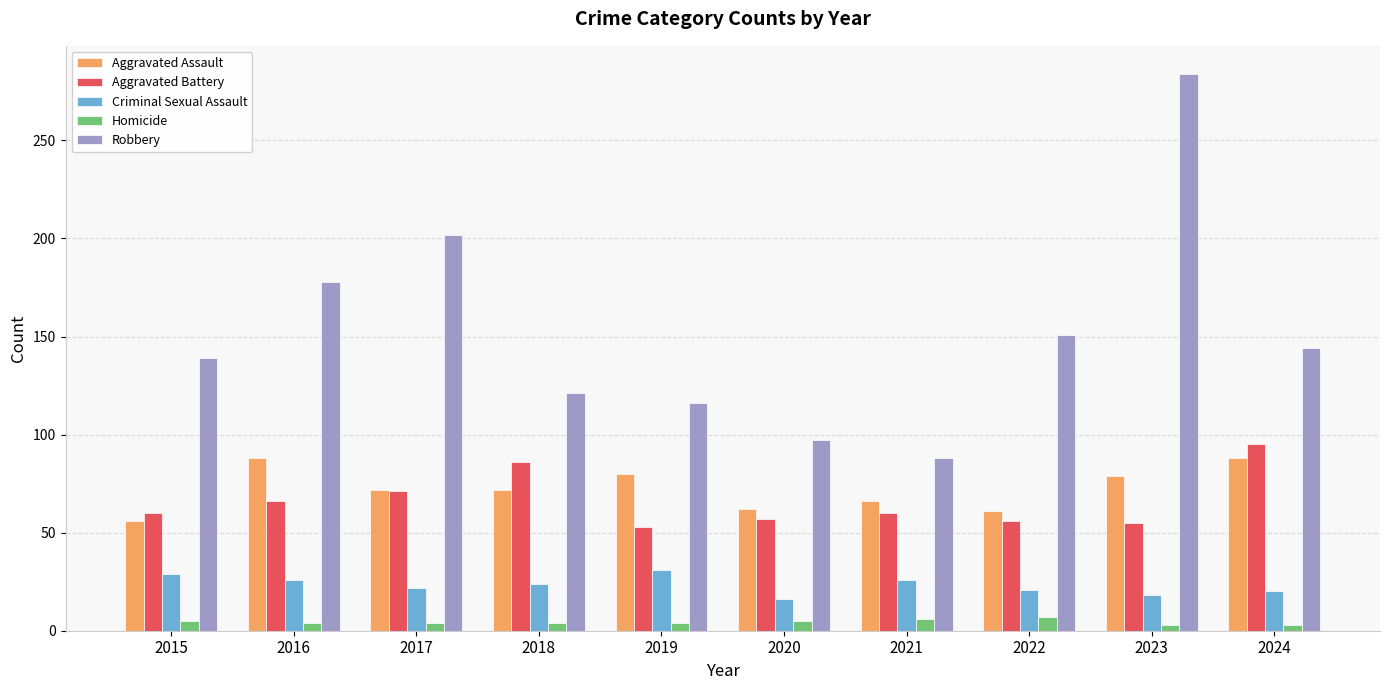

At 2018, list the series in order from smallest to largest.

Homicide, Criminal Sexual Assault, Aggravated Assault, Aggravated Battery, Robbery